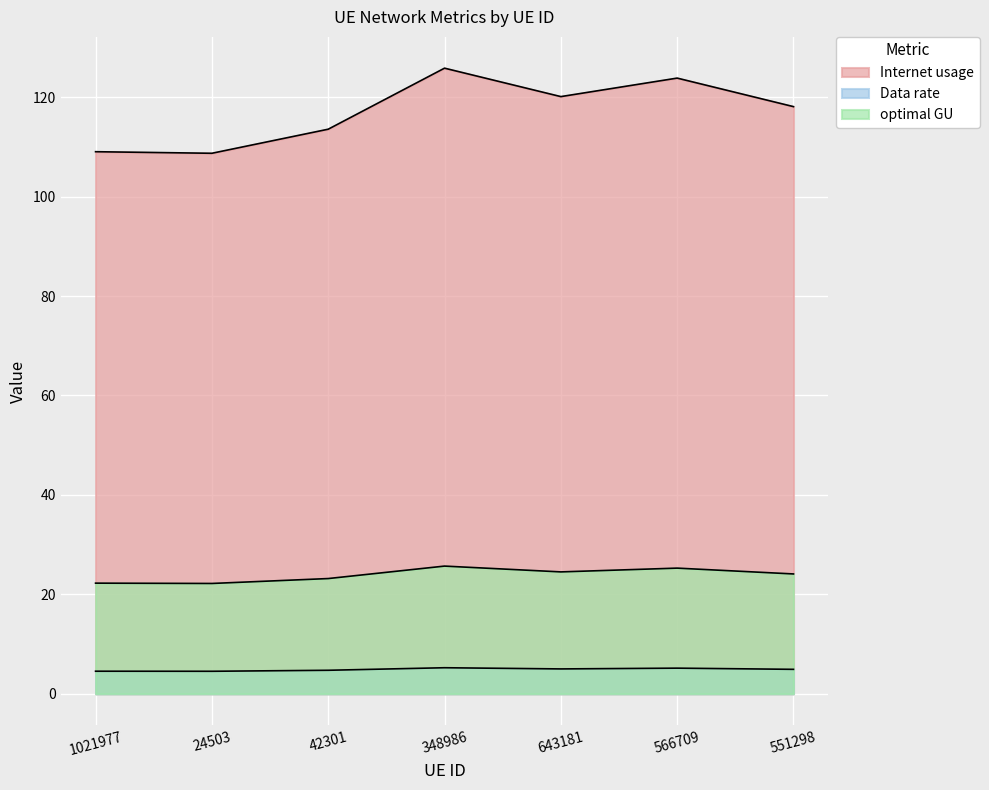

At which category does the chart reach its peak across all series?

348986